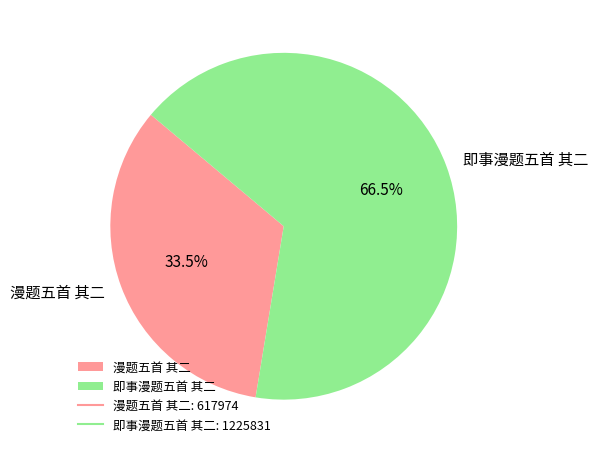

To the nearest percent, what is the difference between the largest and smallest slice percentages?

33%